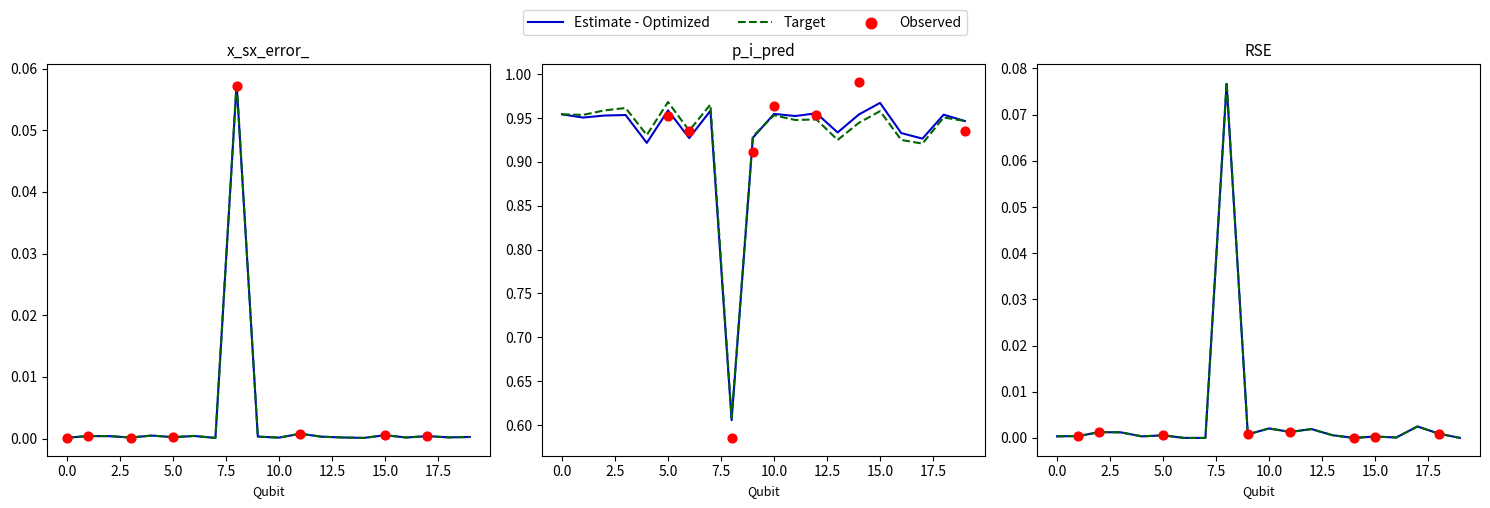

Which series has the widest spread of Y values?

p_i_pred